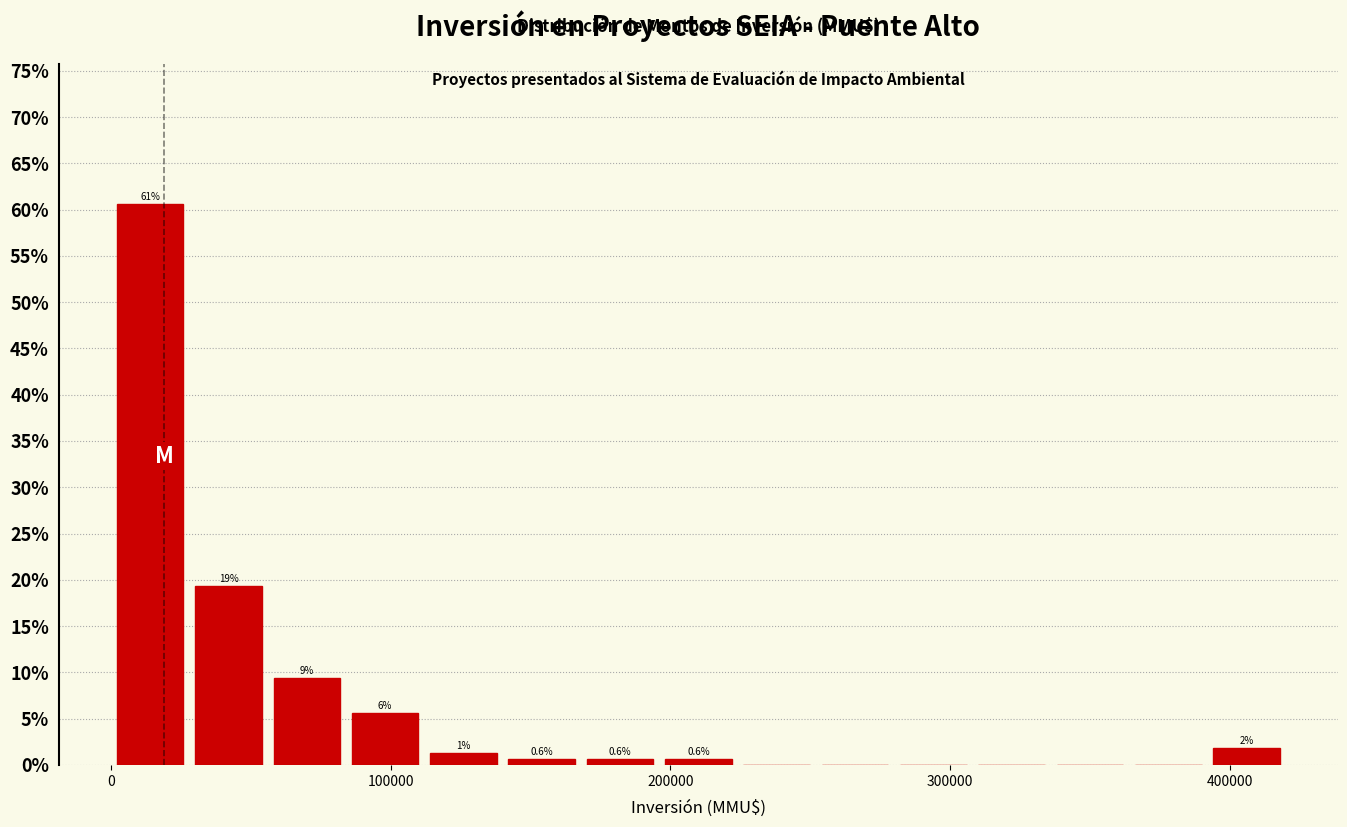

Around what value on the x-axis is the tallest bar? Give the approximate position of its centre, as read against the axis.

10000